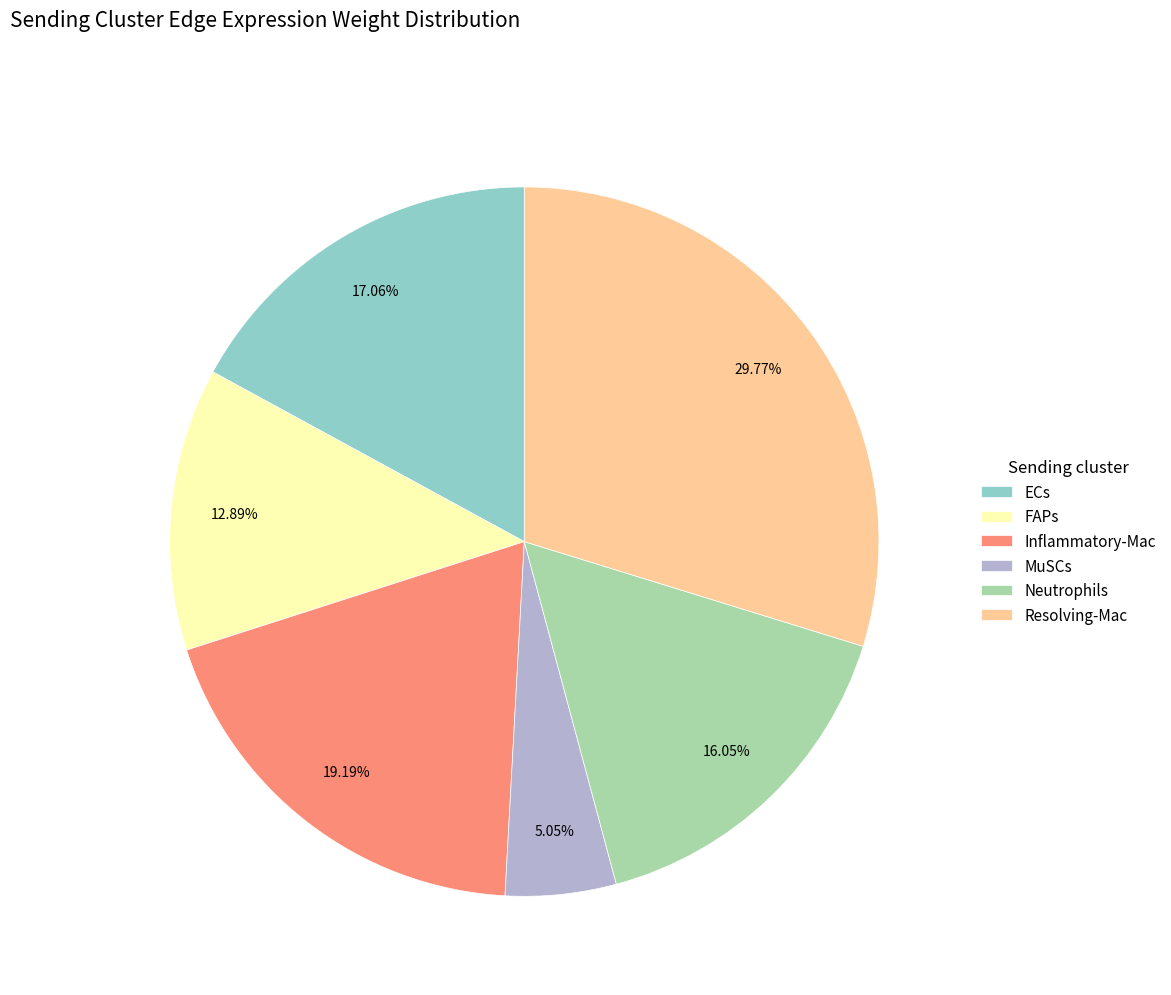

Rank the categories by value from lowest to highest.

MuSCs, FAPs, Neutrophils, ECs, Inflammatory-Mac, Resolving-Mac